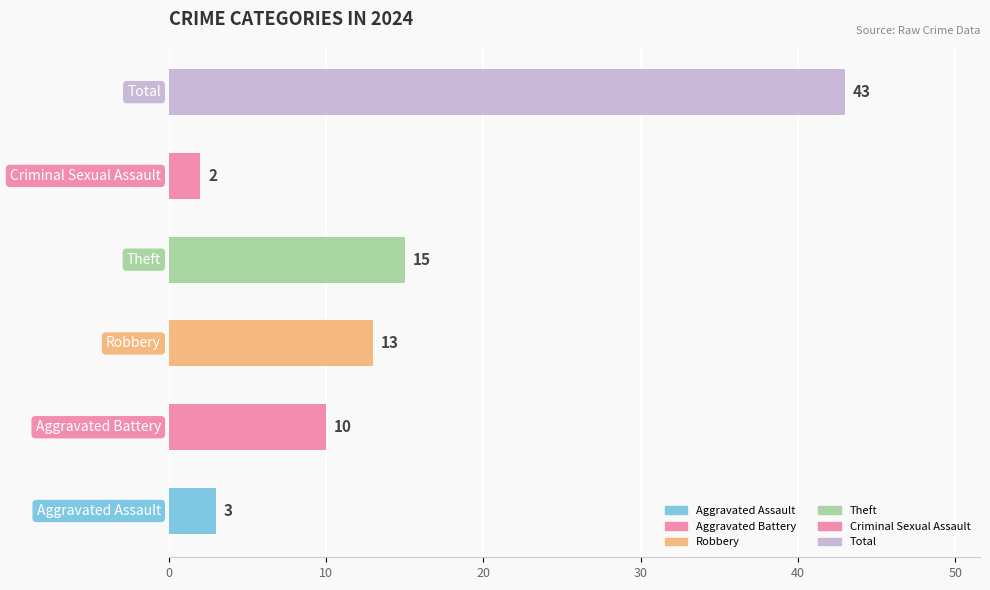

What is the average value?

14